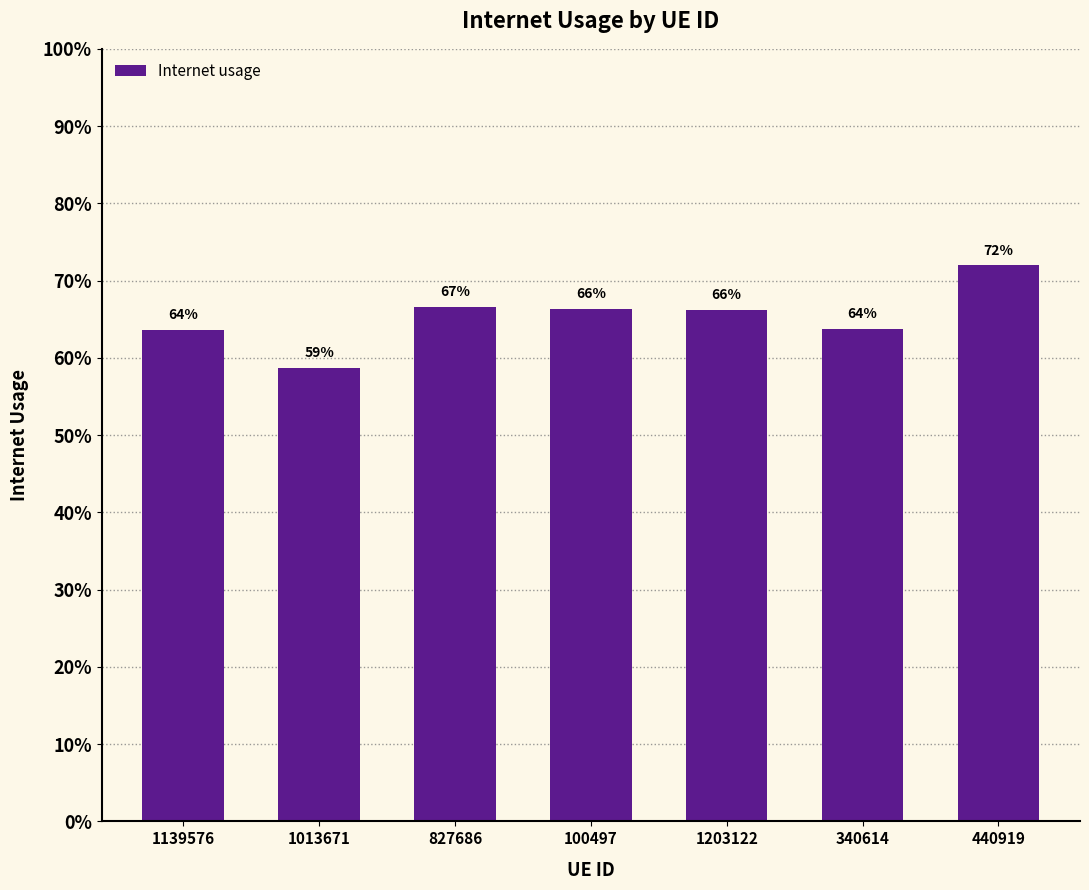

List the labels in order of value, smallest first.

1013671, 1139576, 340614, 1203122, 100497, 827686, 440919